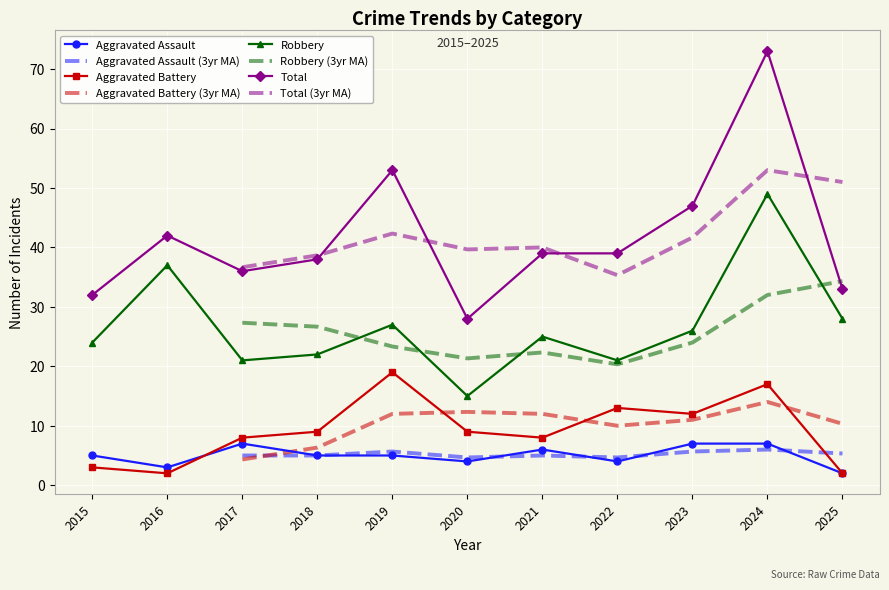

Reading right to left, extract all data points from this chart.

Aggravated Assault: 2	7	7	4	6	4	5	5	7	3	5
Aggravated Battery: 2	17	12	13	8	9	19	9	8	2	3
Robbery: 28	49	26	21	25	15	27	22	21	37	24
Total: 33	73	47	39	39	28	53	38	36	42	32